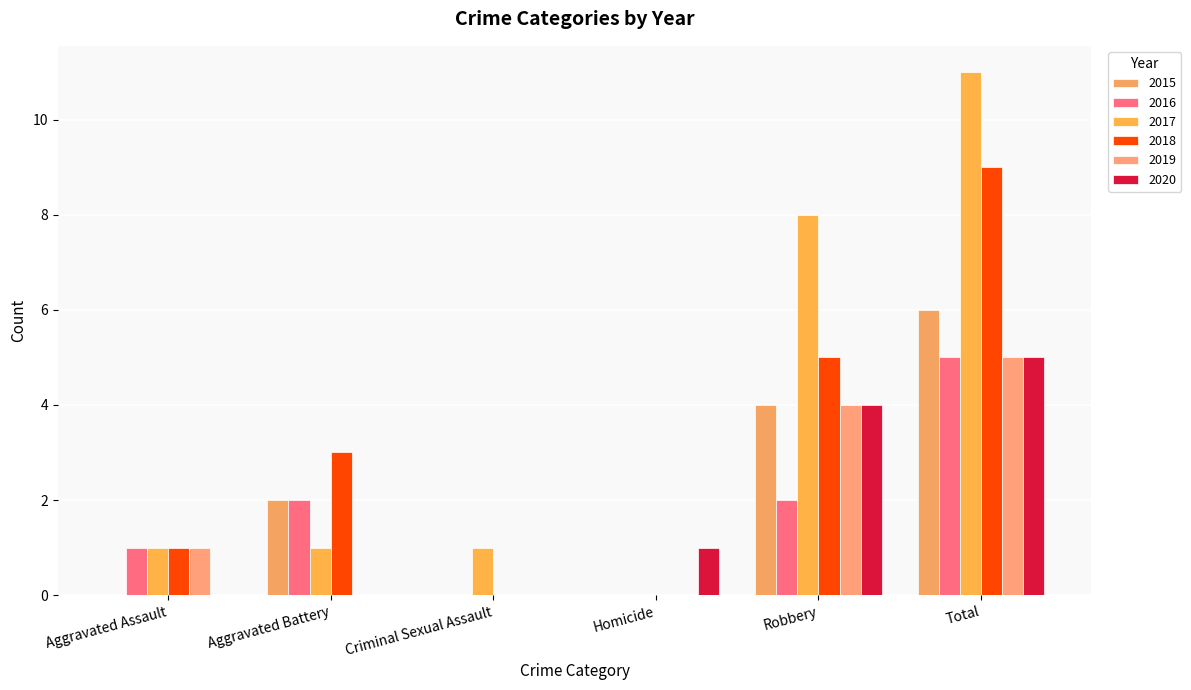

Which series has the widest spread of values?

2017